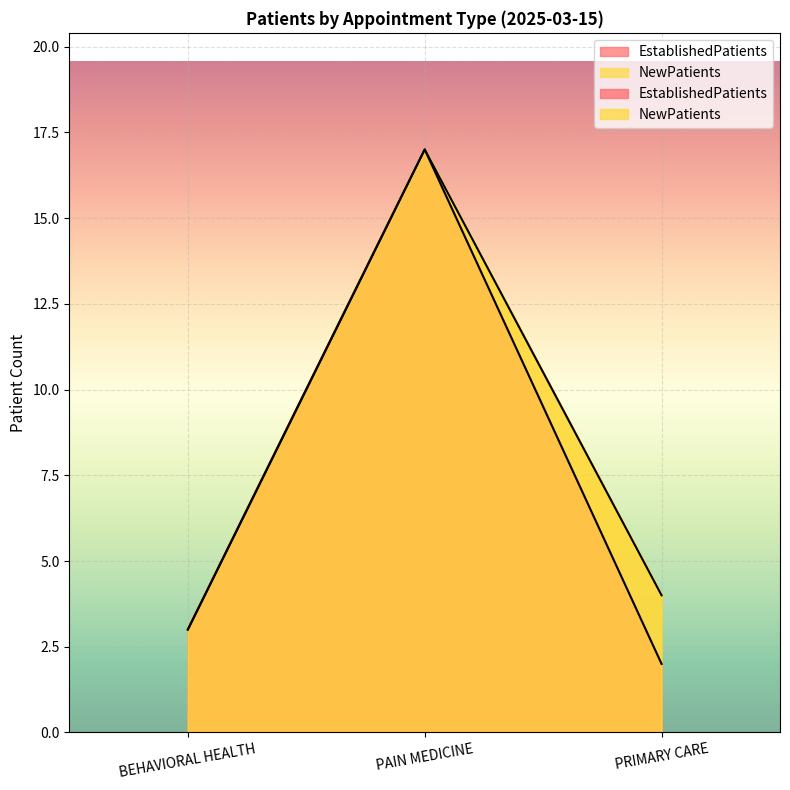

Reading left to right, extract all data points from this chart.

EstablishedPatients: 3	17	2
NewPatients: 3	17	4